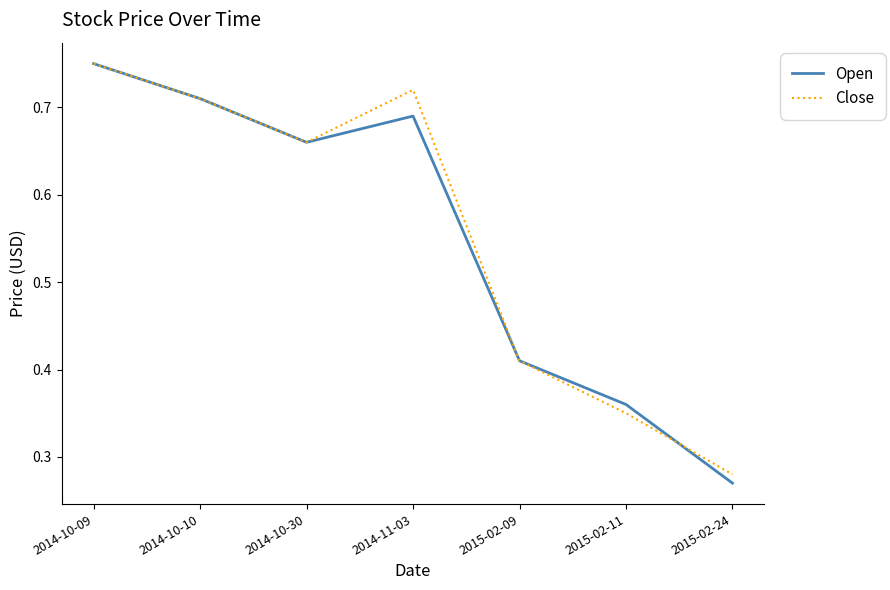

Which series has the largest range (max minus min)?

Open